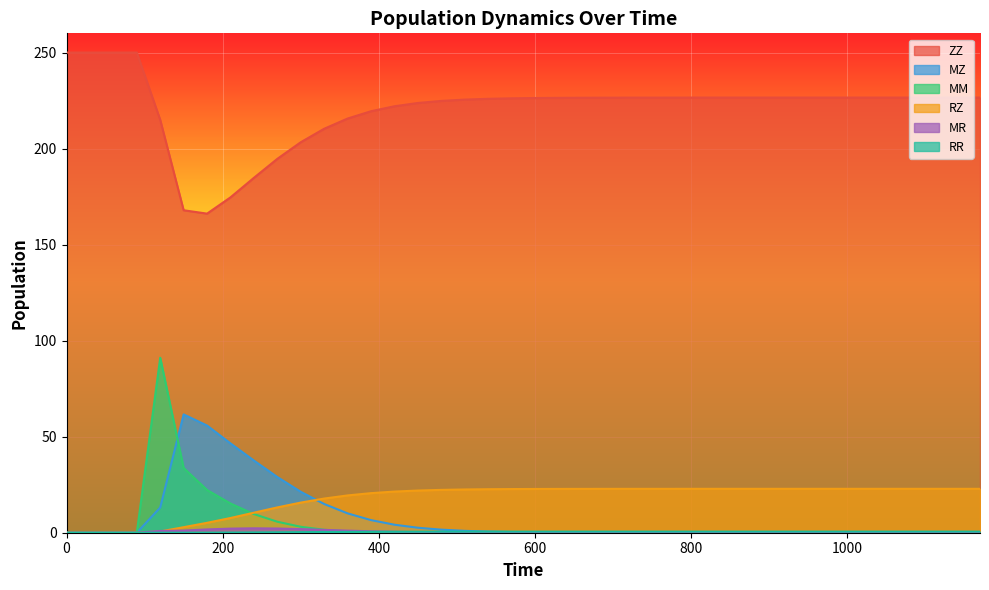

Is the value of MR at 540 greater than the value of RZ at 840?

No